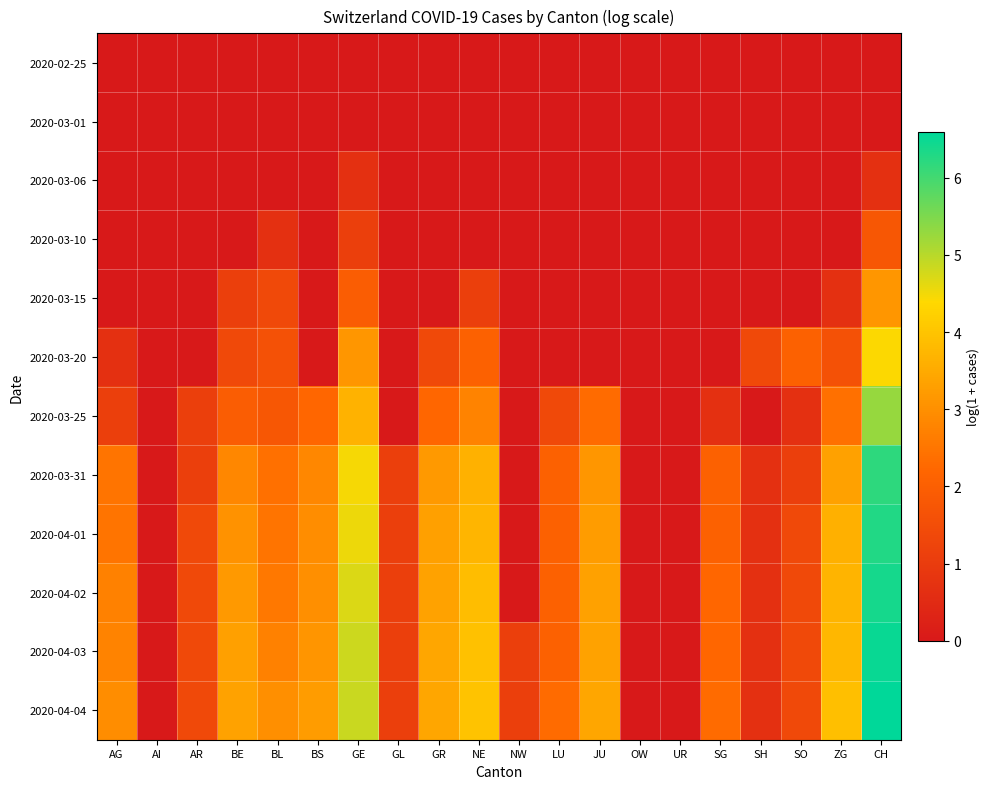

At BE, list the series in order from smallest to largest.

2020-02-25, 2020-03-01, 2020-03-06, 2020-03-10, 2020-03-15, 2020-03-20, 2020-03-25, 2020-03-31, 2020-04-01, 2020-04-02, 2020-04-03, 2020-04-04